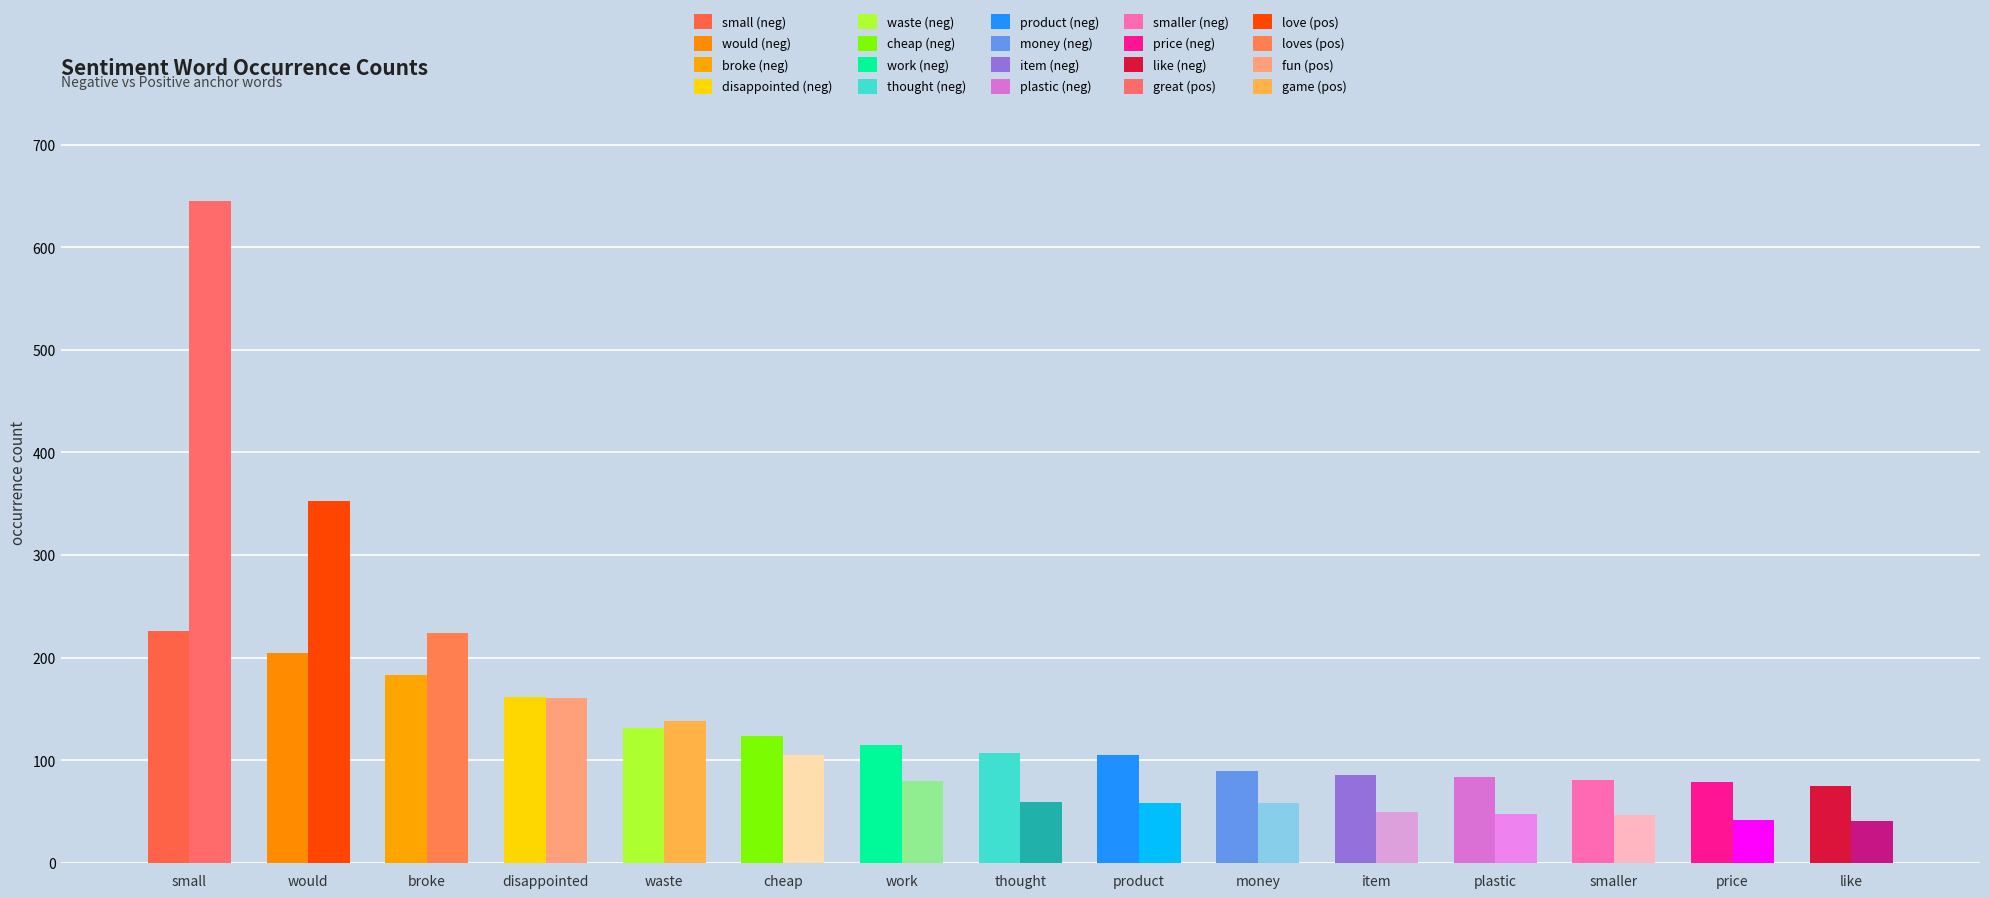

Between like and product, which is larger?

product